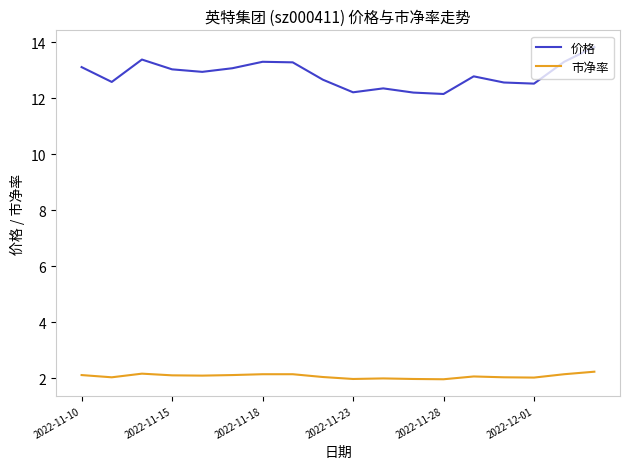

Which series has the largest total across all categories?

价格